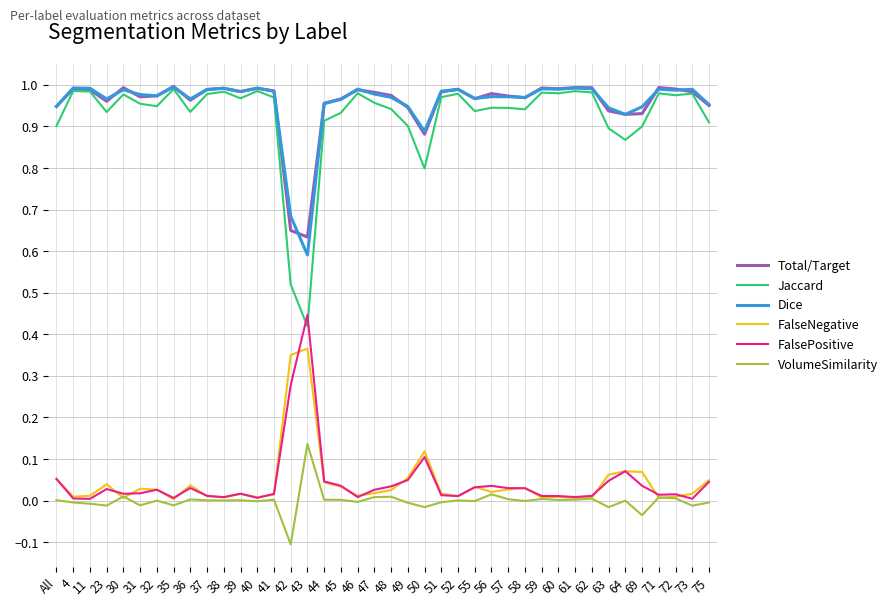

True or false: FalseNegative has a value of 0.0 at 56.

True